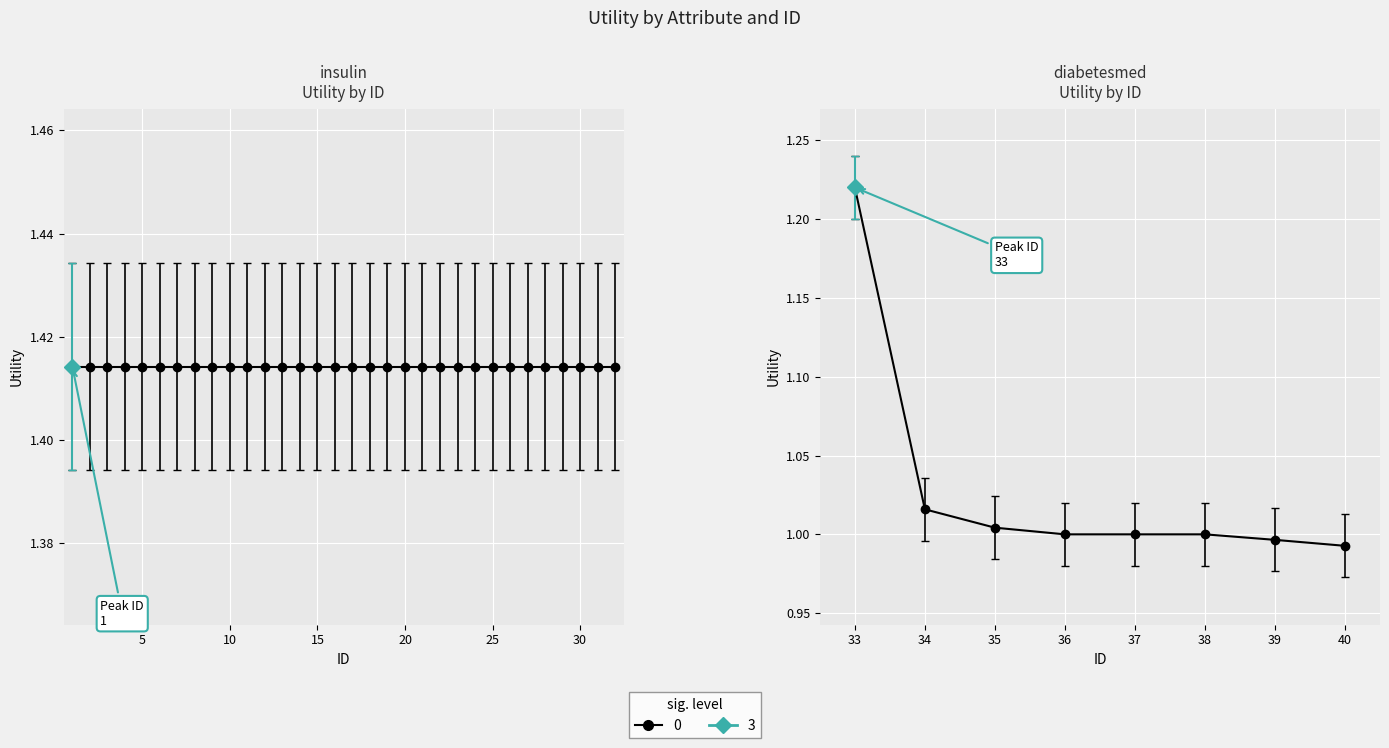

What is the value of the 2nd point from the left?

1.0